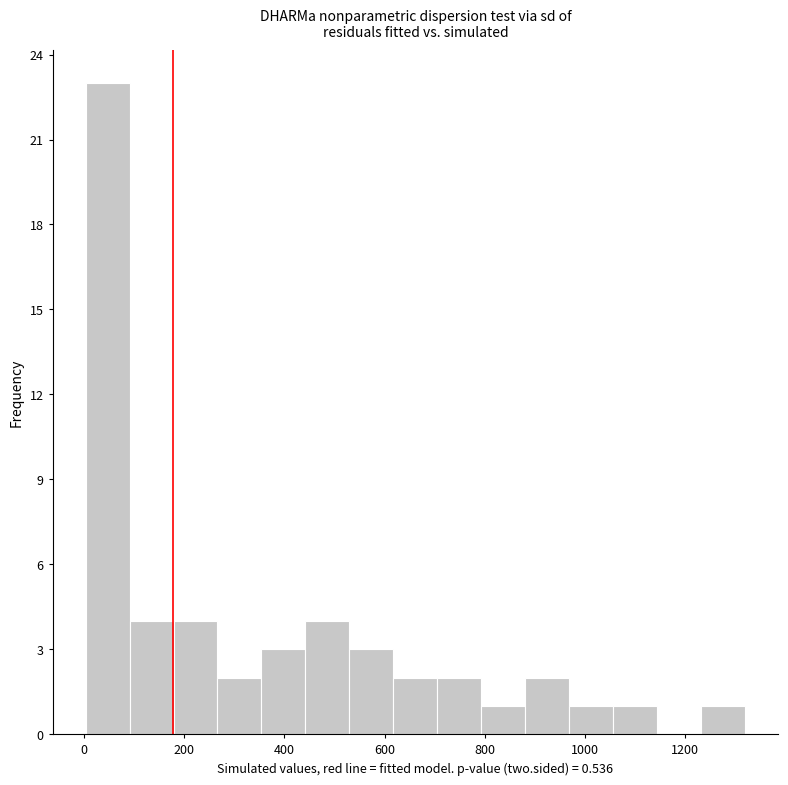

Which range on the x-axis has the tallest bar?

0 to 100